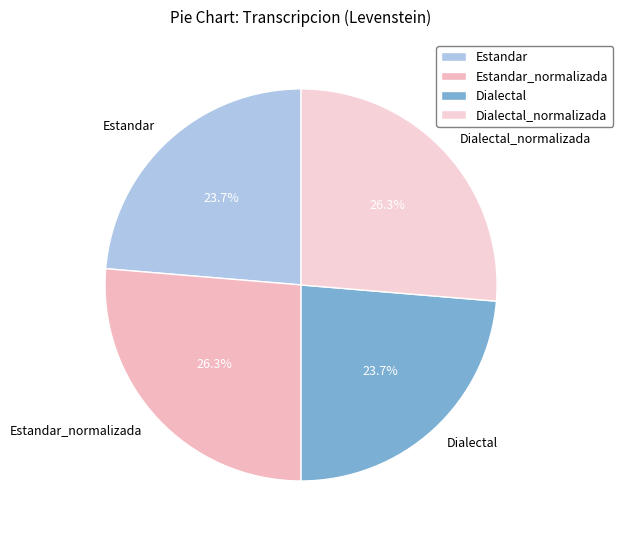

How much of the chart is everything except Estandar?

76.3%